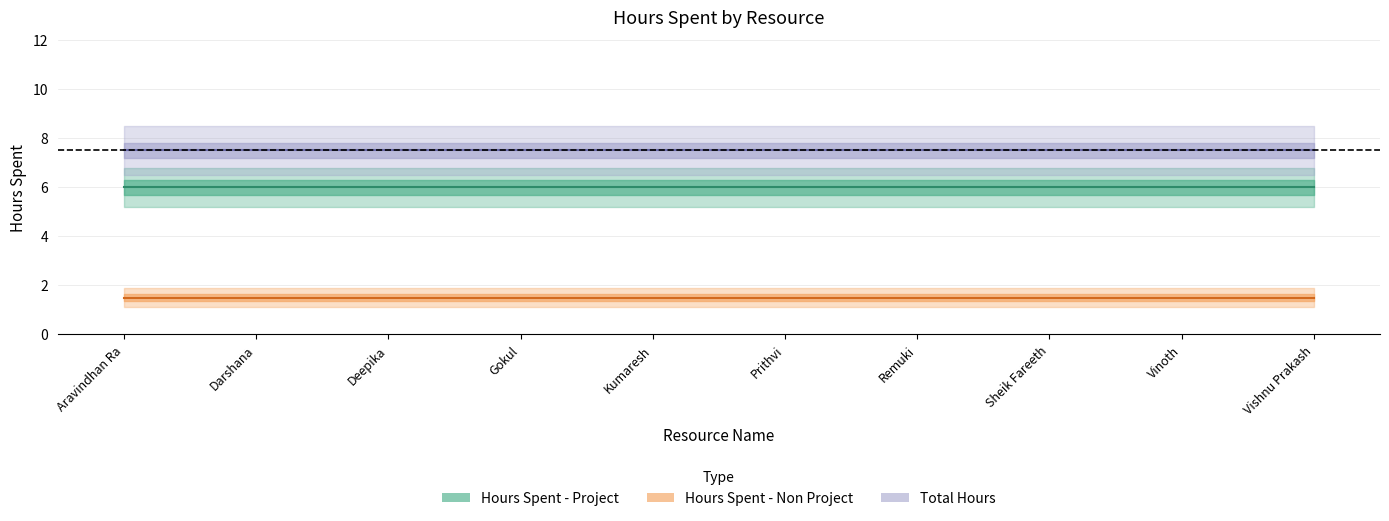

Between Prithvi and Vishnu Prakash, which series saw the biggest shift?

Hours Spent - Project